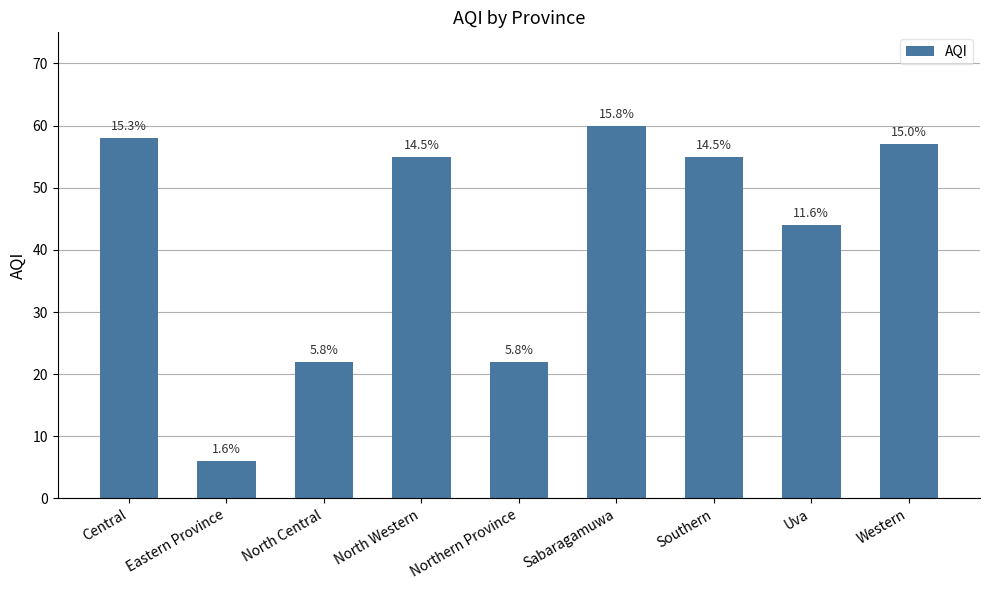

How many bars are there in total?

9